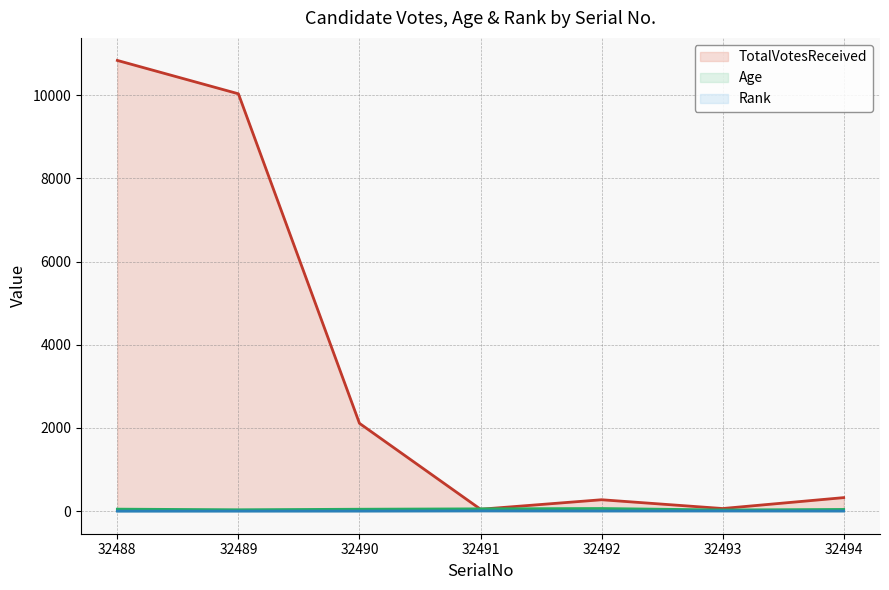

True or false: TotalVotesReceived (line) and Rank (line) intersect in this chart.

False